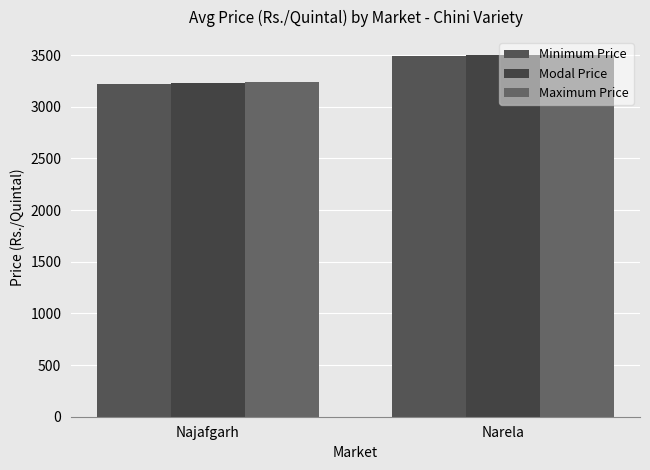

At which label does Minimum Price first exceed 3493?

Narela